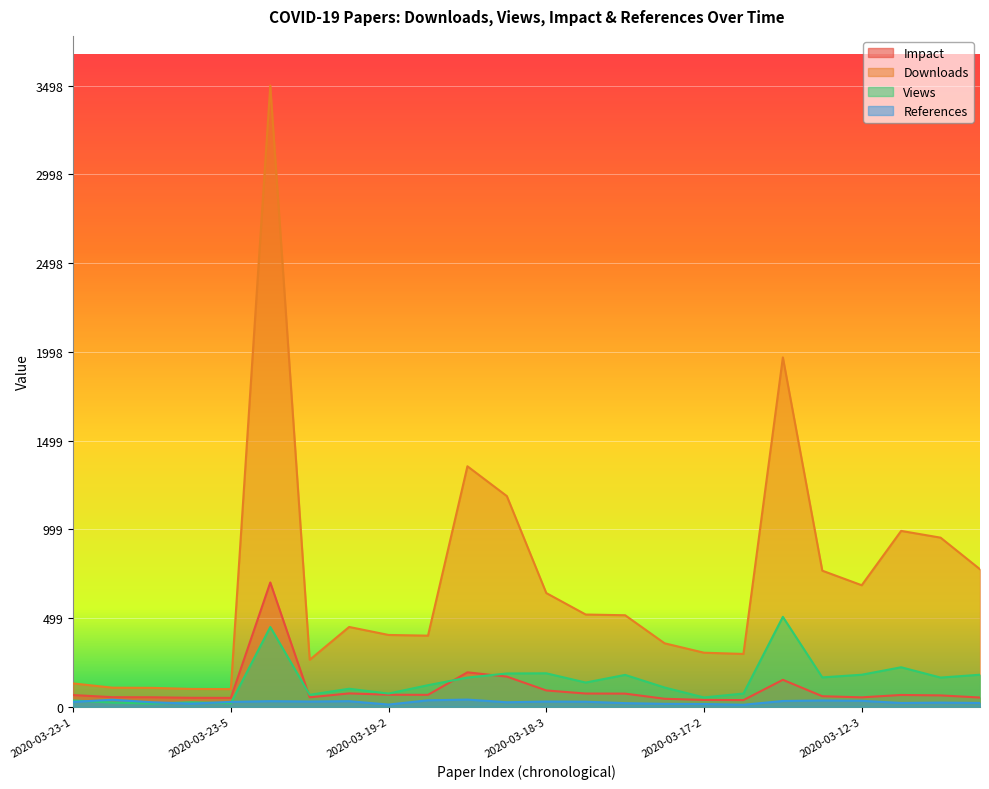

Which has a higher value, 2020-03-20-2 or 2020-03-19-1?

2020-03-19-1